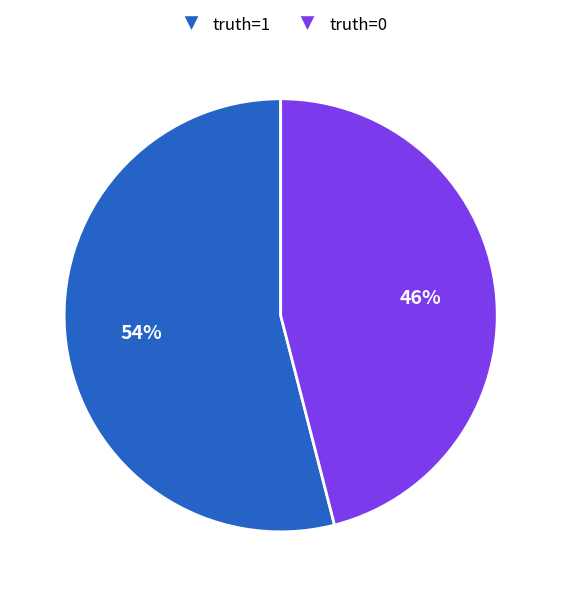

To the nearest percent, what is the average slice percentage?

50%